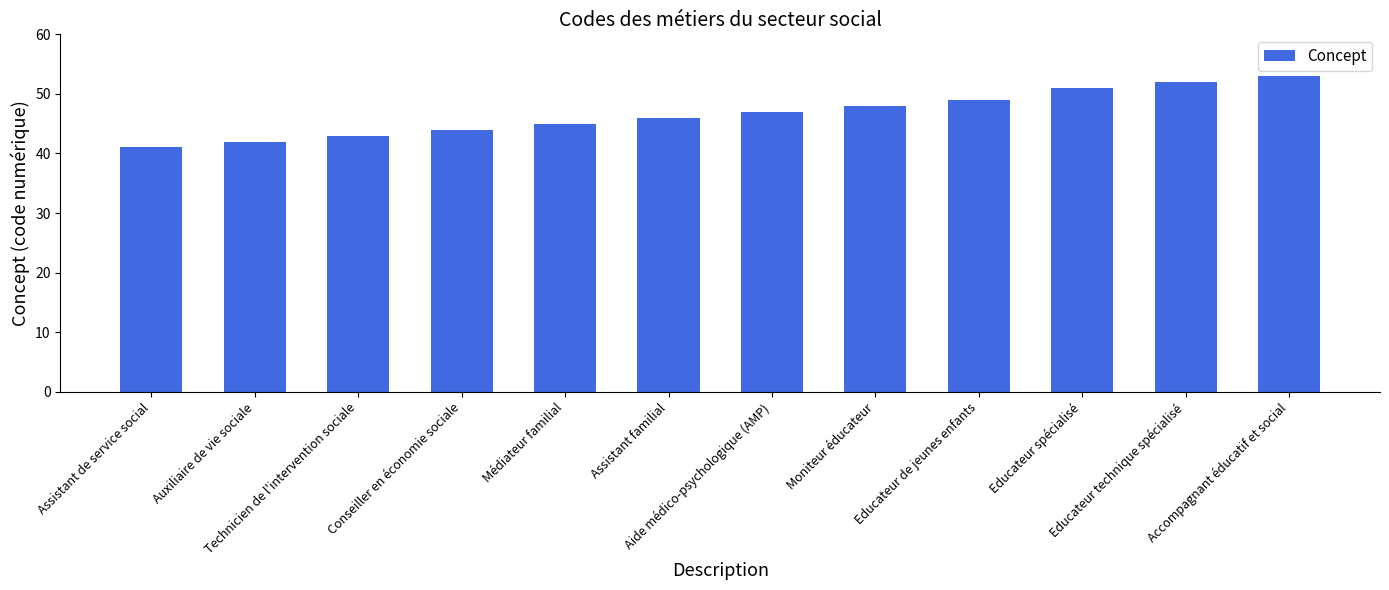

Rank the categories by value from highest to lowest.

Accompagnant éducatif et social, Educateur technique spécialisé, Educateur spécialisé, Educateur de jeunes enfants, Moniteur éducateur, Aide médico-psychologique (AMP), Assistant familial, Médiateur familial, Conseiller en économie sociale, Technicien de l'intervention sociale, Auxiliaire de vie sociale, Assistant de service social